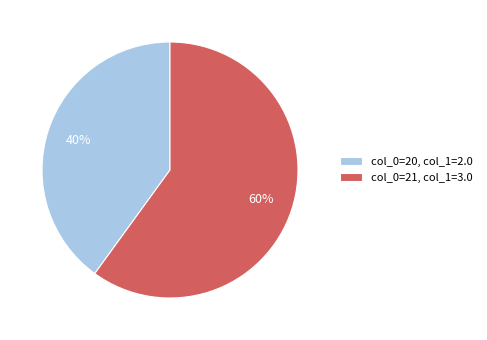

To the nearest percent, what percentage of the pie is col_0=20, col_1=2.0?

40%